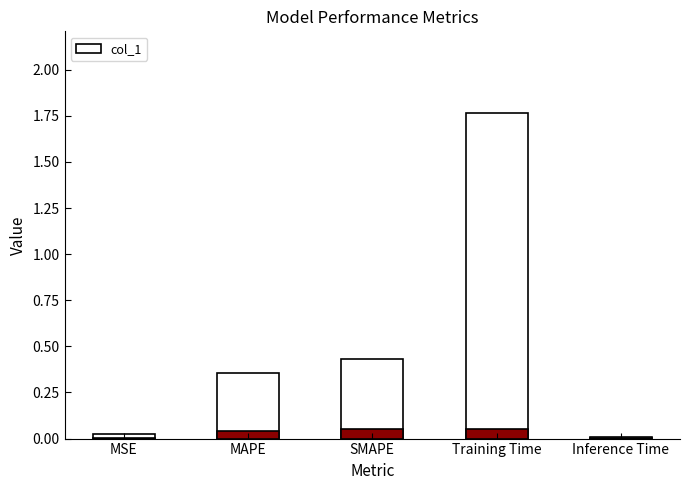

List the labels in order of value, largest first.

Training Time, SMAPE, MAPE, MSE, Inference Time